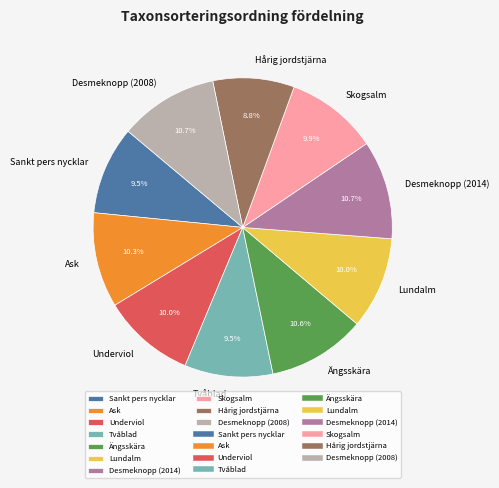

To the nearest percent, what is the combined percentage of Ask and Lundalm?

20%